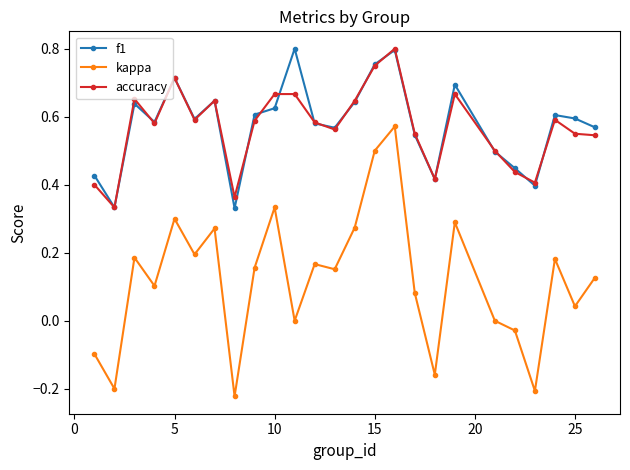

Does the chart display data point markers on the line(s)?

Yes